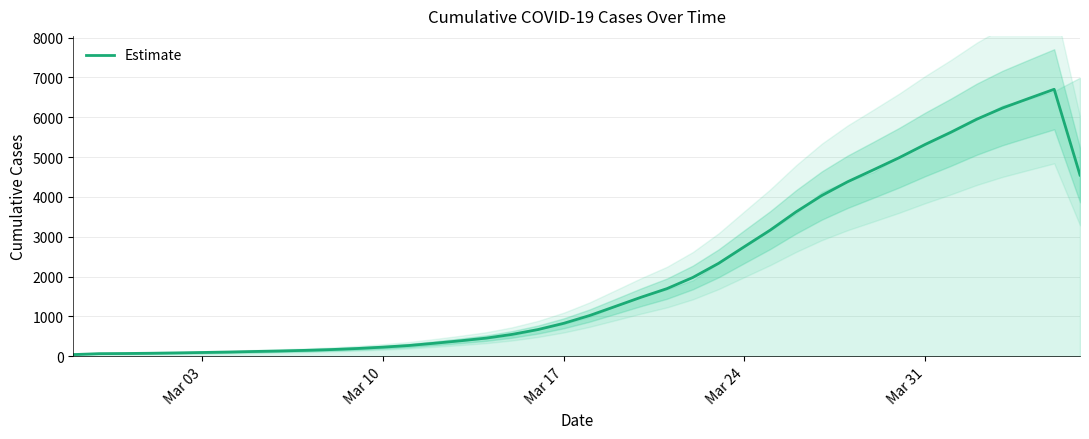

Is this an area chart (filled region under the line)?

No